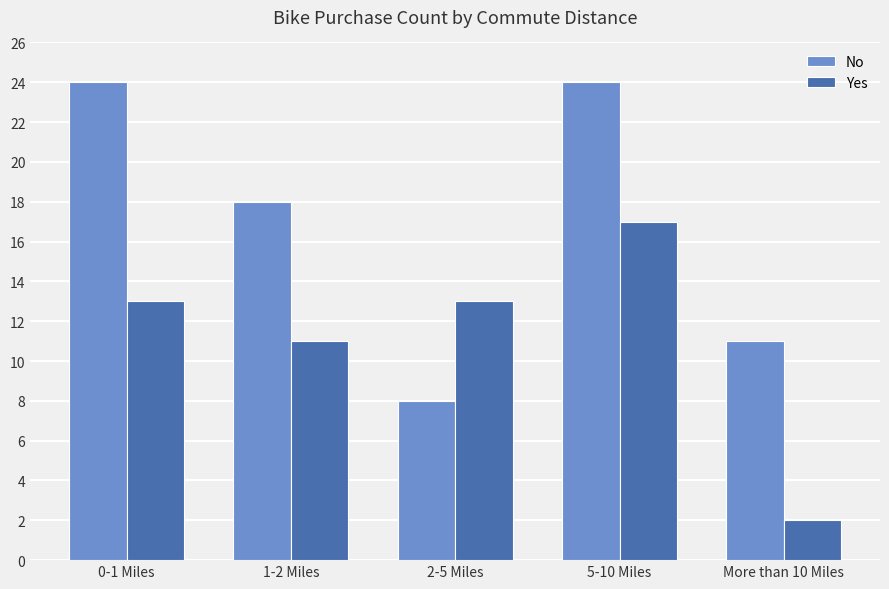

Count the number of data series in this chart.

2